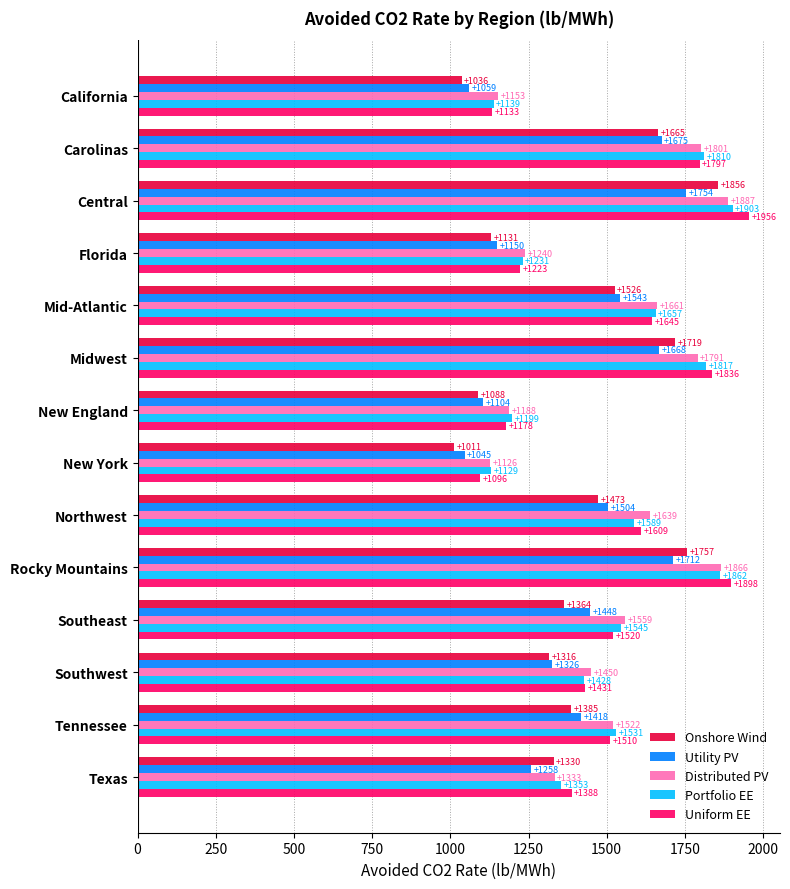

Rank the series at California from highest to lowest value.

Distributed PV, Portfolio EE, Uniform EE, Utility PV, Onshore Wind